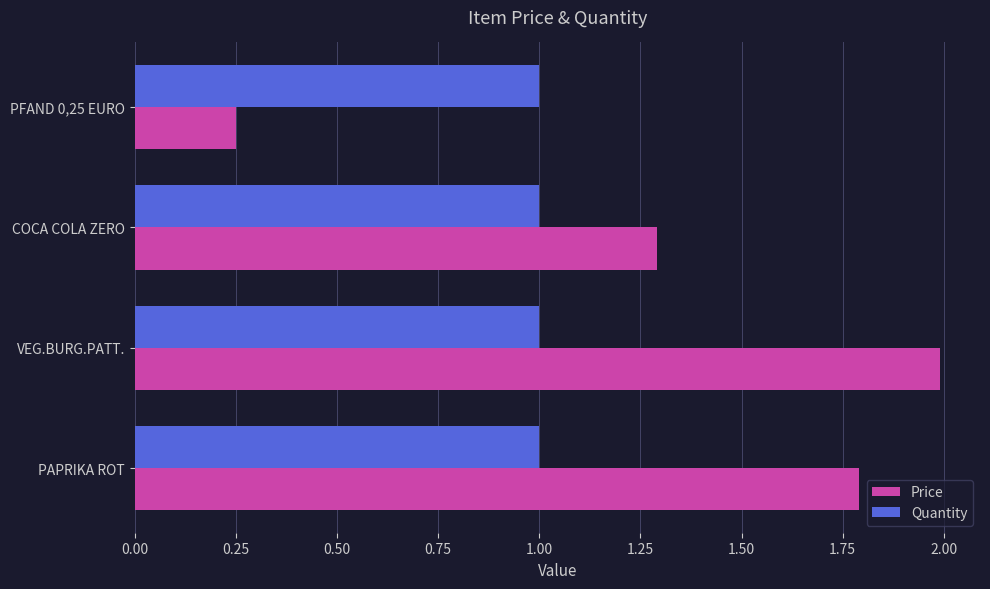

List the series in order of their peak value, highest first.

Price, Quantity